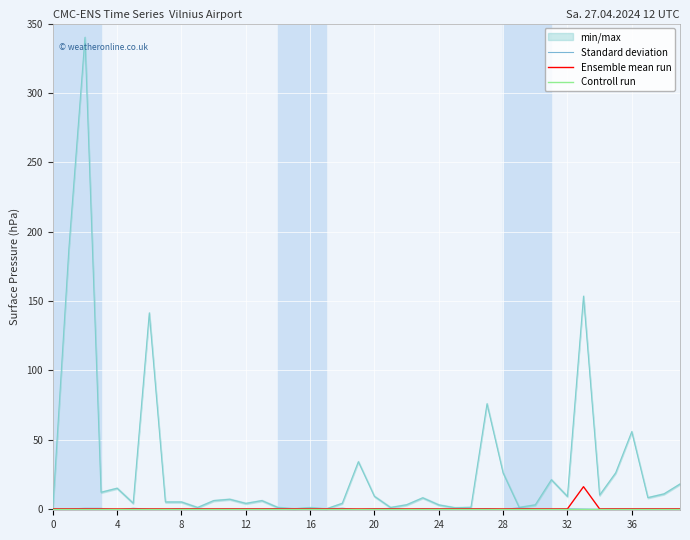

How many values in Ensemble mean run are above zero?

1